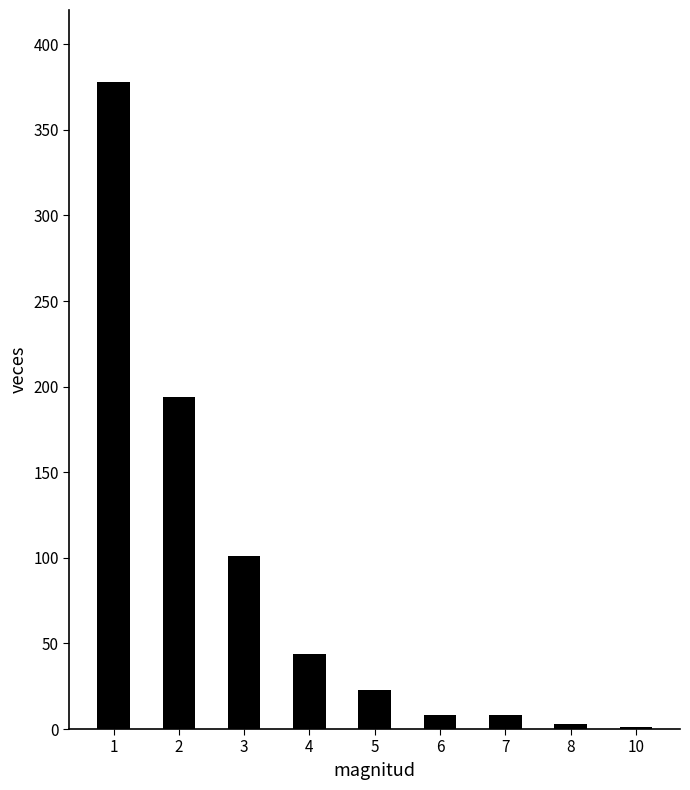

What is the sum of the values at 4 and 7?

52